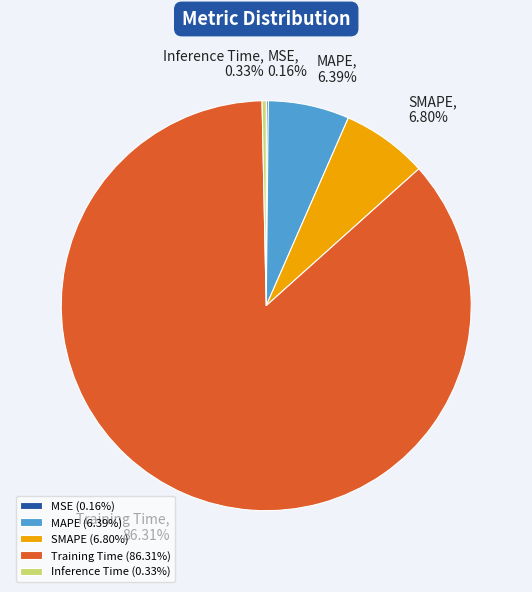

Which has a higher value, SMAPE or Inference Time?

SMAPE